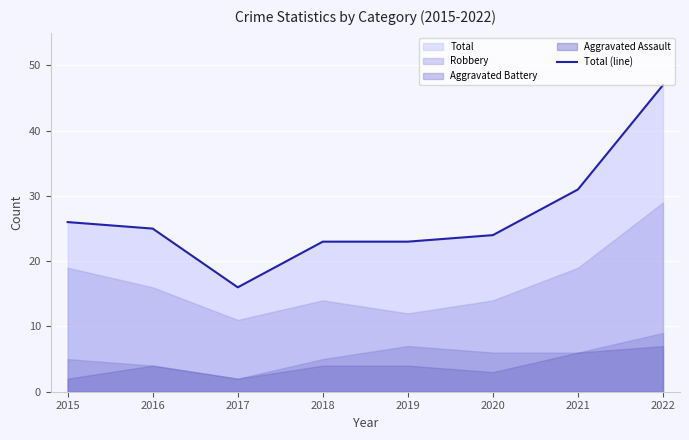

The chart shows a value of 23 at 2019. True or false?

True